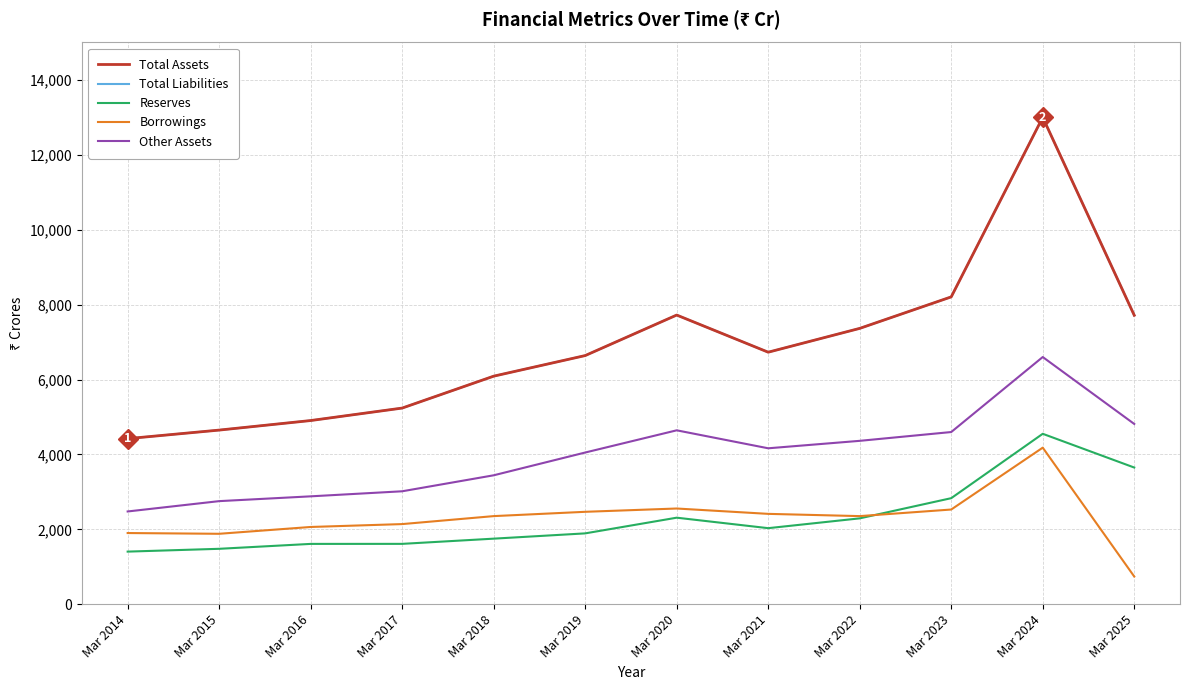

Does the chart display data point markers on the line(s)?

No